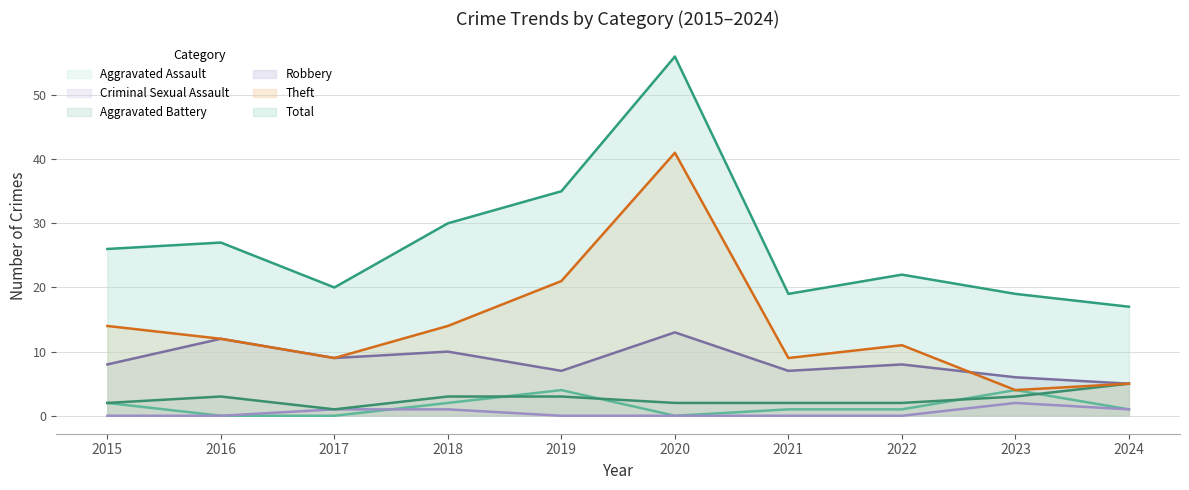

Is it true that Aggravated Assault equals 1 at 2019?

False